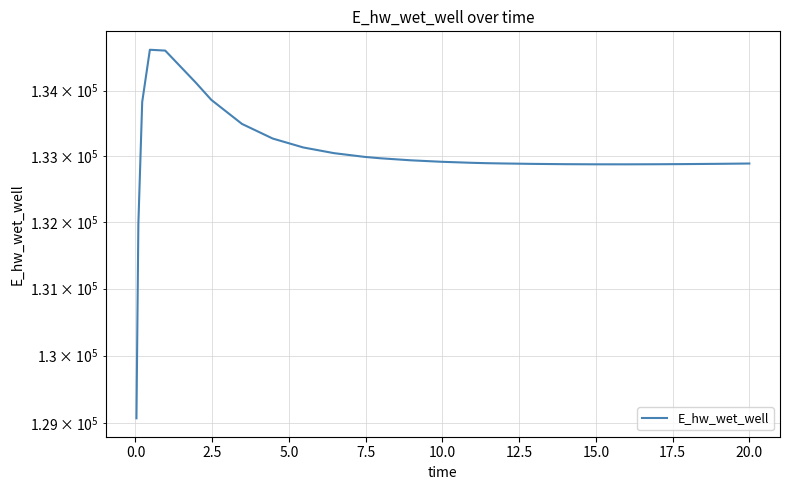

How many values are below 132897?

13